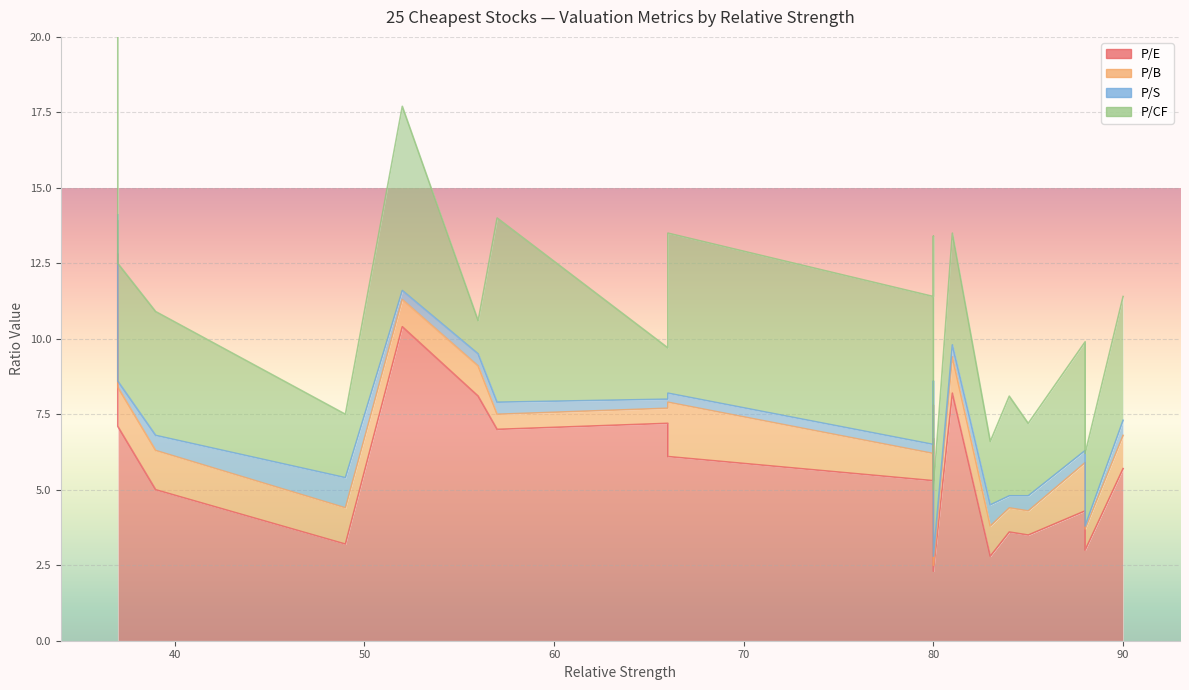

Which series has the largest total across all categories?

P/E